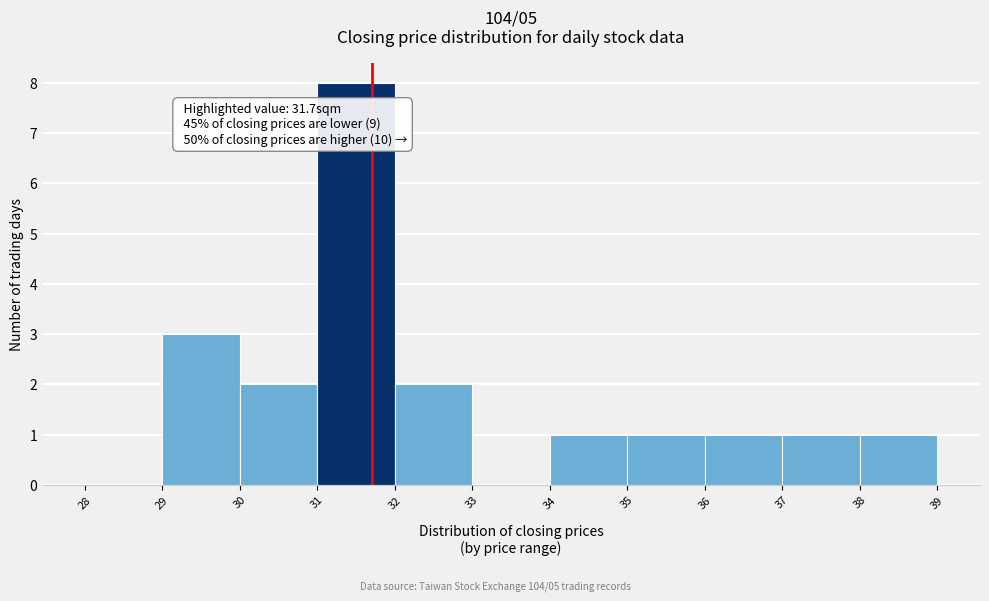

Over which range of the x-axis is the bar tallest?

31 to 32